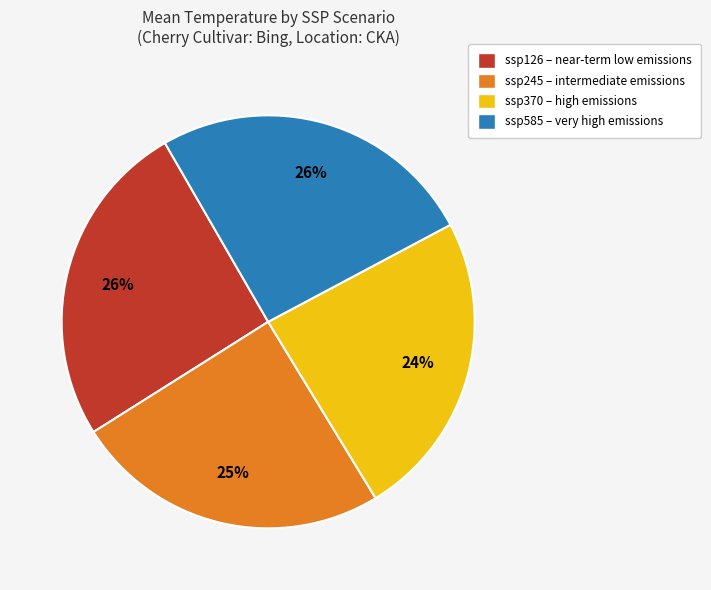

Is there a majority slice in this chart?

No